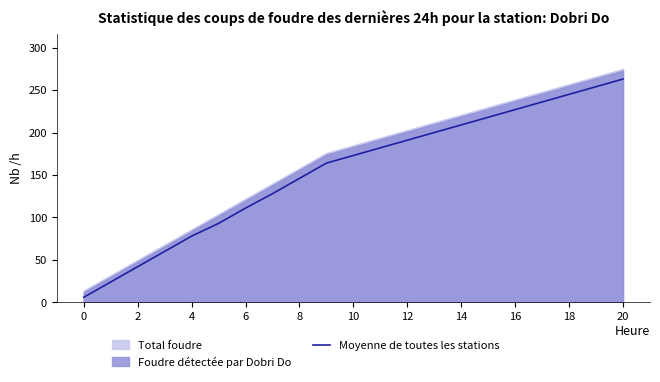

True or false: Moyenne de toutes les stations has a value of 97 at 8.

False